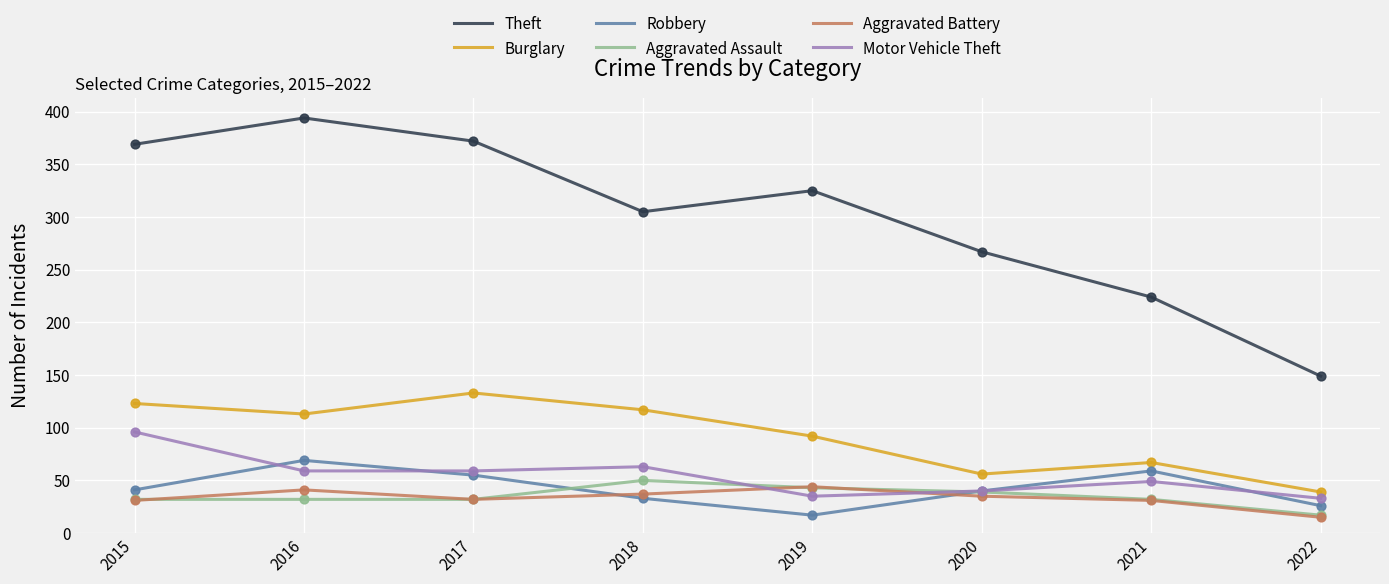

Which series has the widest spread of values?

Theft